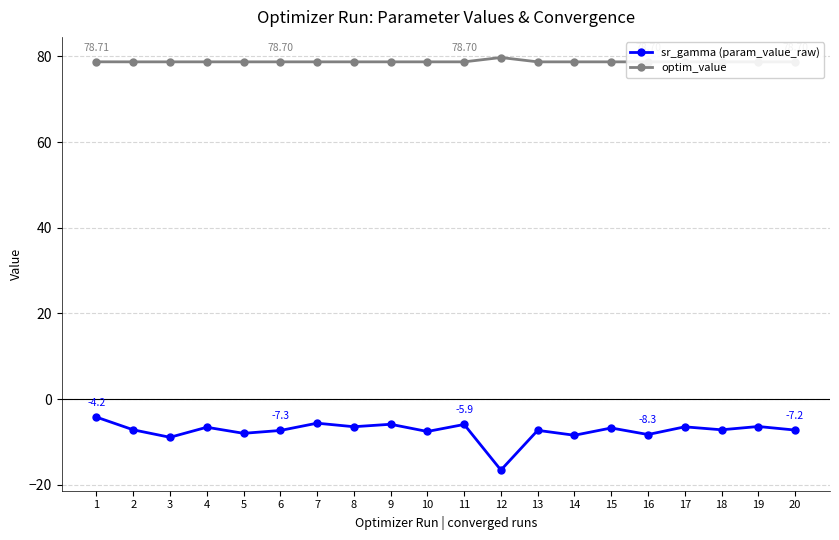

True or false: optim_value has more than 2 points higher than both neighbors.

True